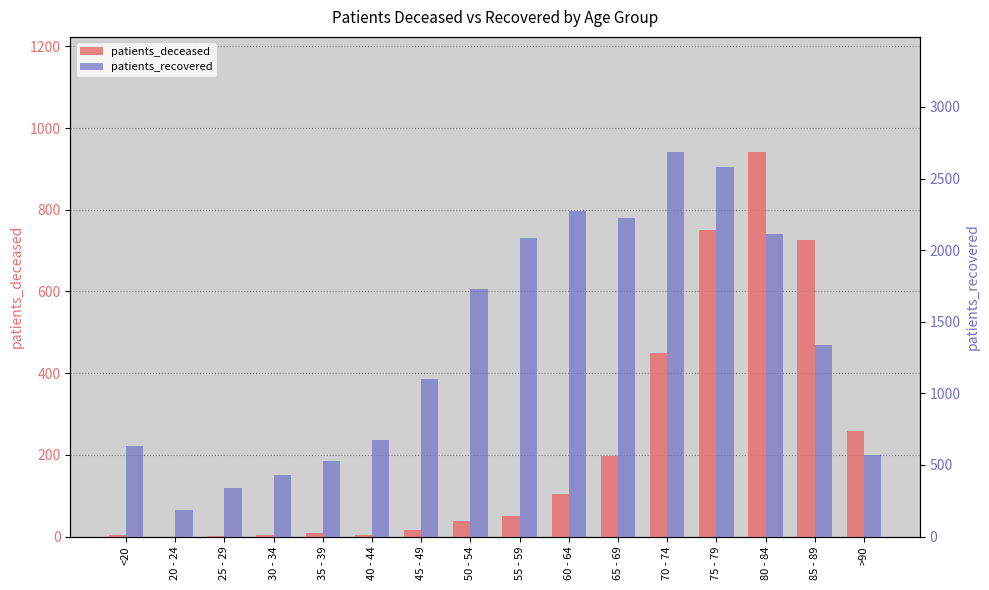

Where does the patients_recovered series first go above 1335?

50 - 54